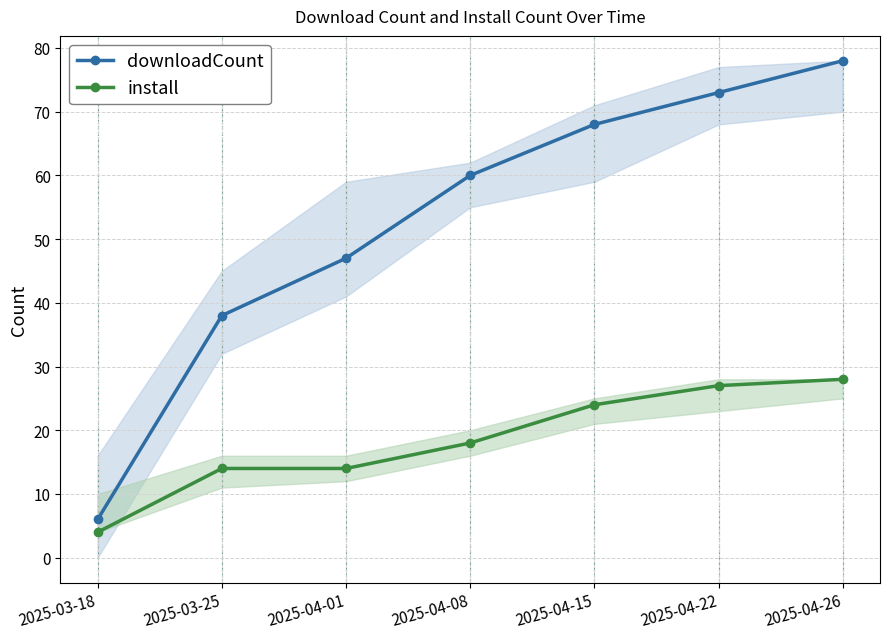

What is the sum of the downloadCount values at 2025-04-26 and 2025-03-18?

84